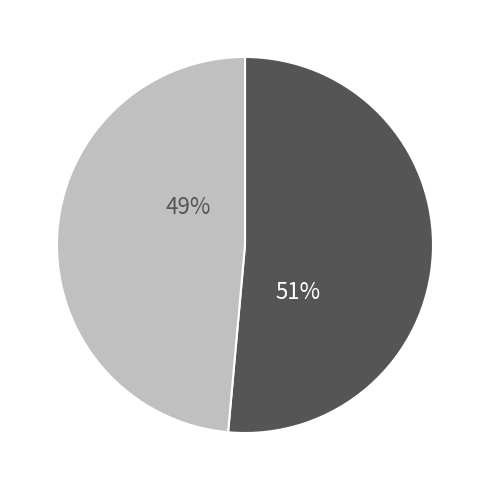

How many slices are in this pie chart?

2